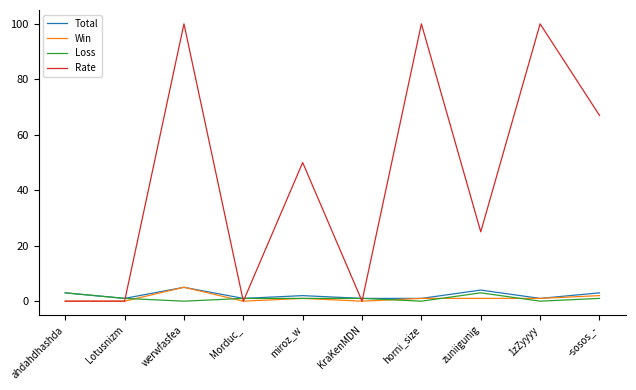

Count the number of categories in the chart.

10